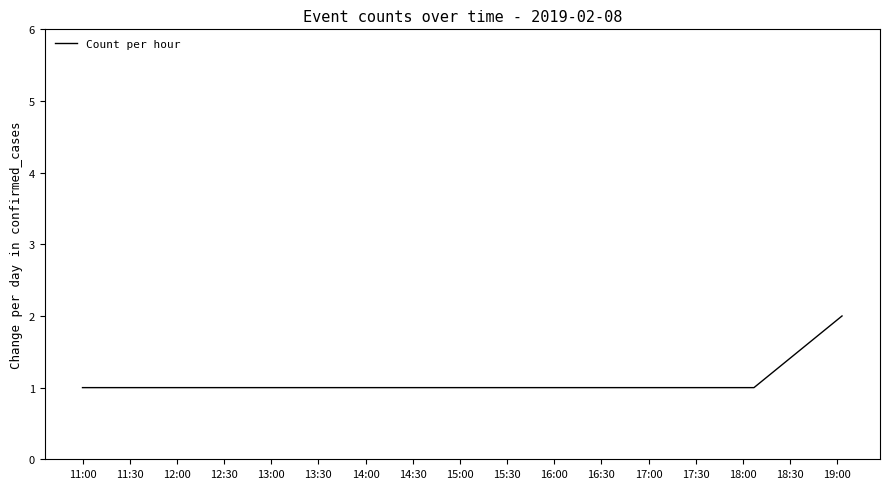

Reading left to right, extract all data points from this chart.

1	1	1	2